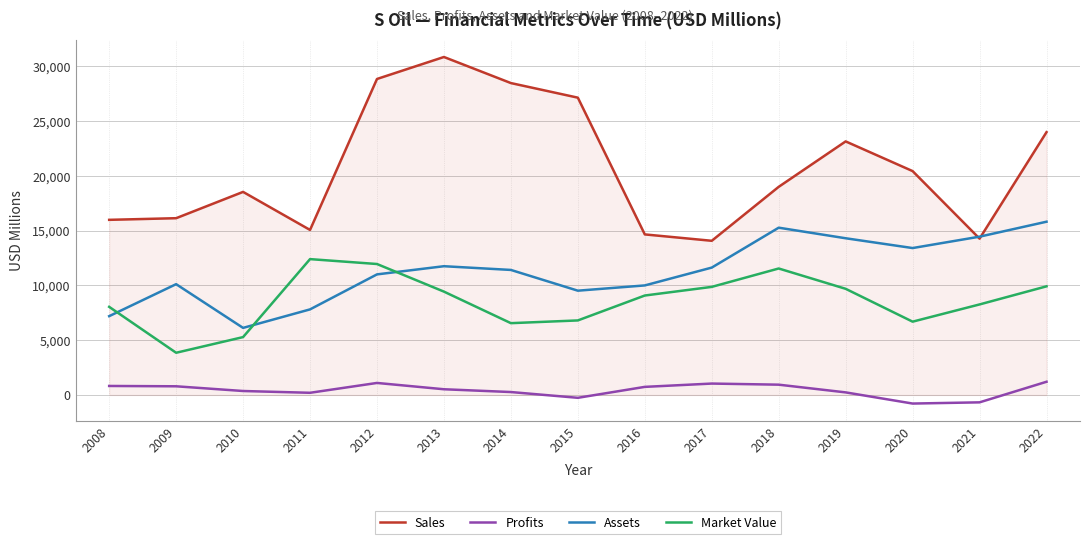

Is the value of Profits at 2013 greater than the value of Sales at 2015?

No